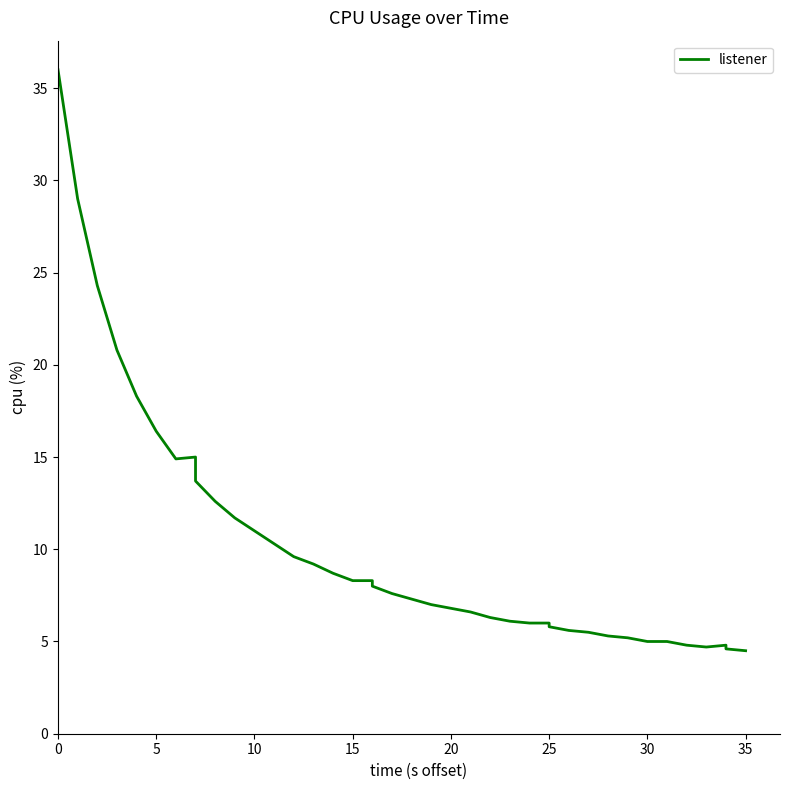

What is the difference between the values at 28 and 10?

5.9